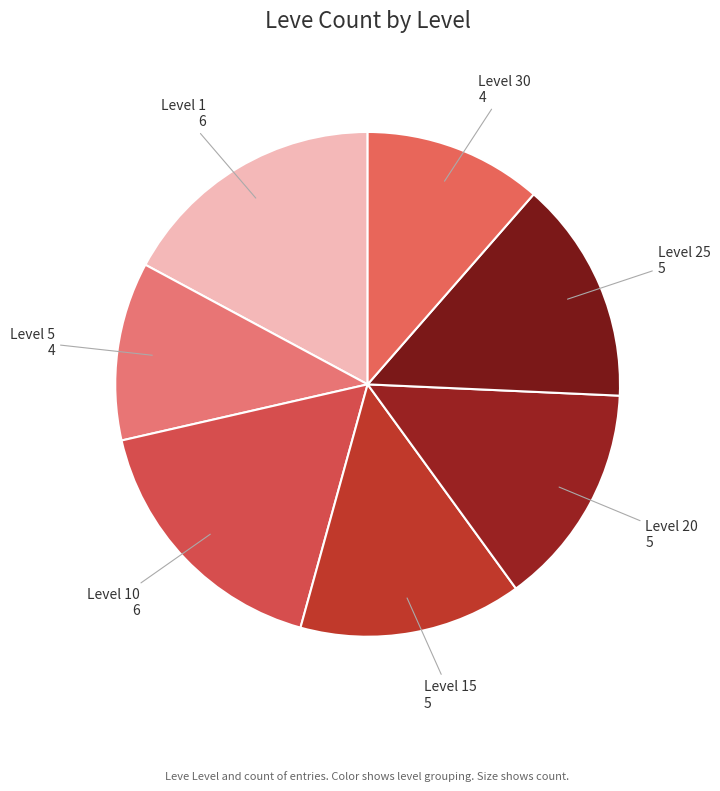

Does Level 1 account for over 50% of the chart?

No